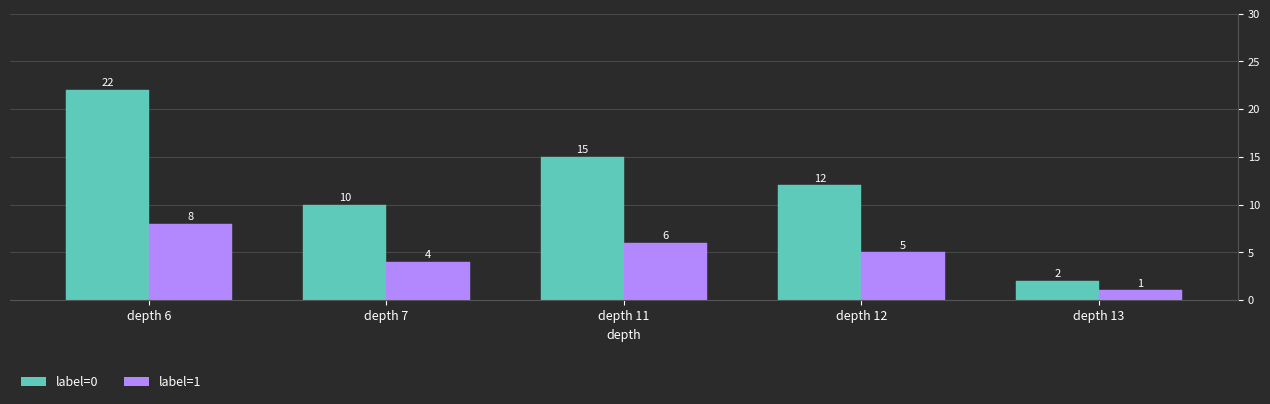

What is the smallest value displayed?

1